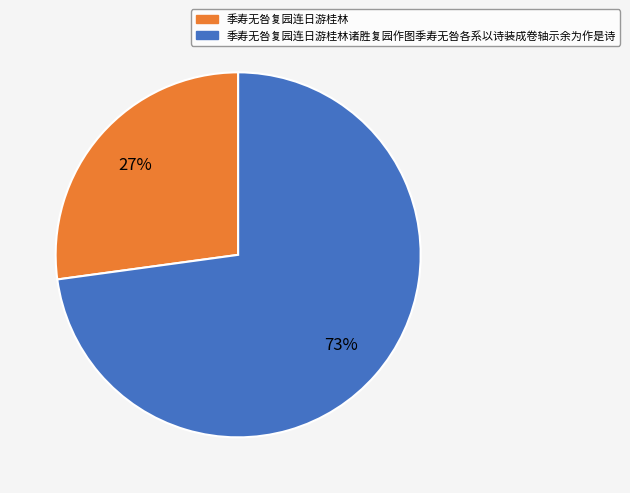

Count the number of slices in the pie.

2